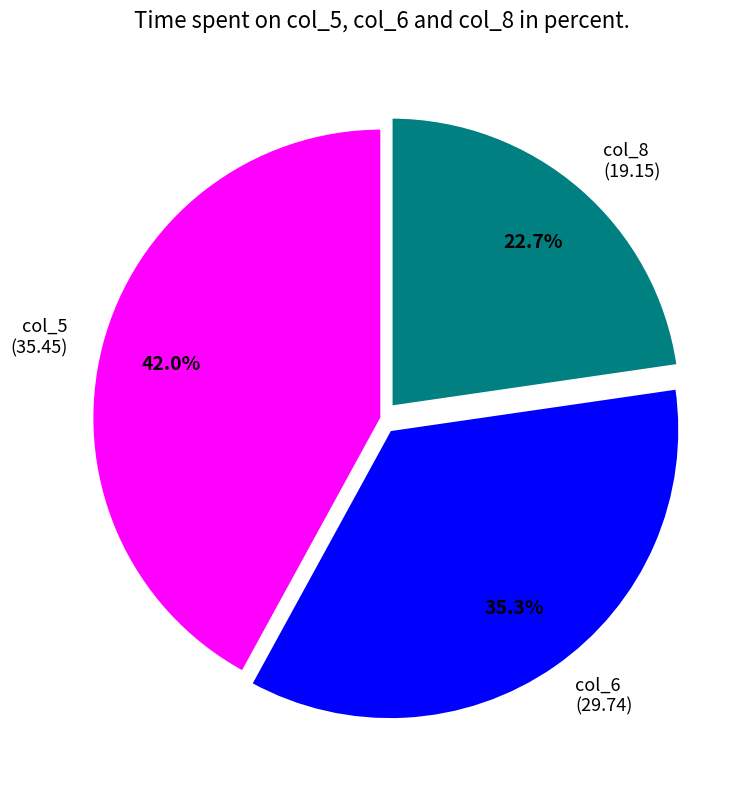

How many slices are in this pie chart?

3